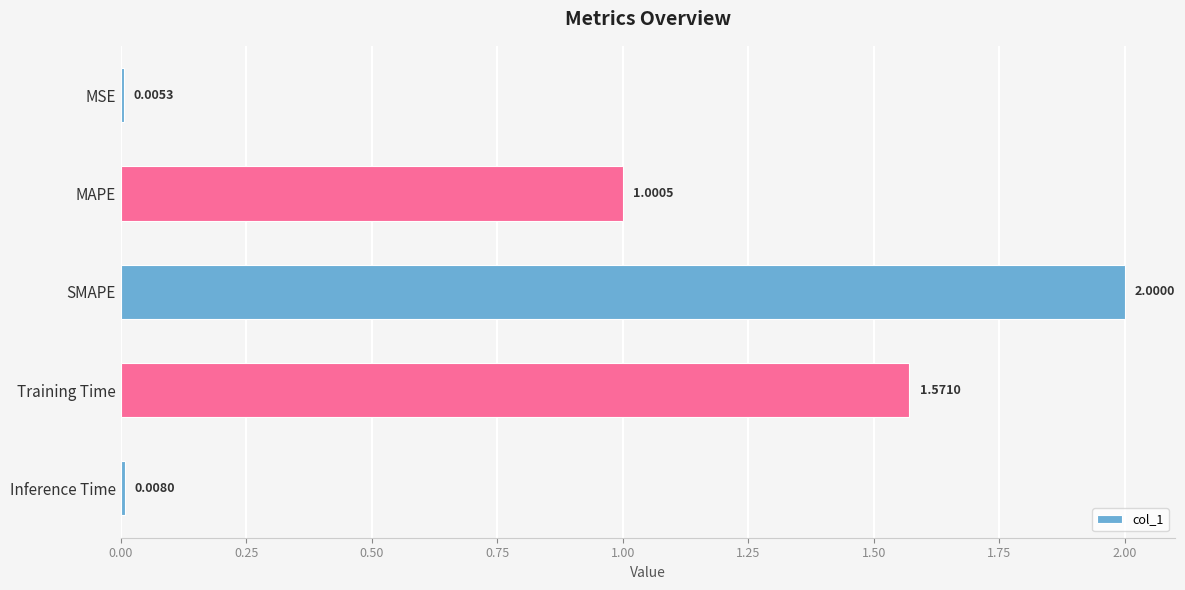

Which category has the highest value across all series?

SMAPE